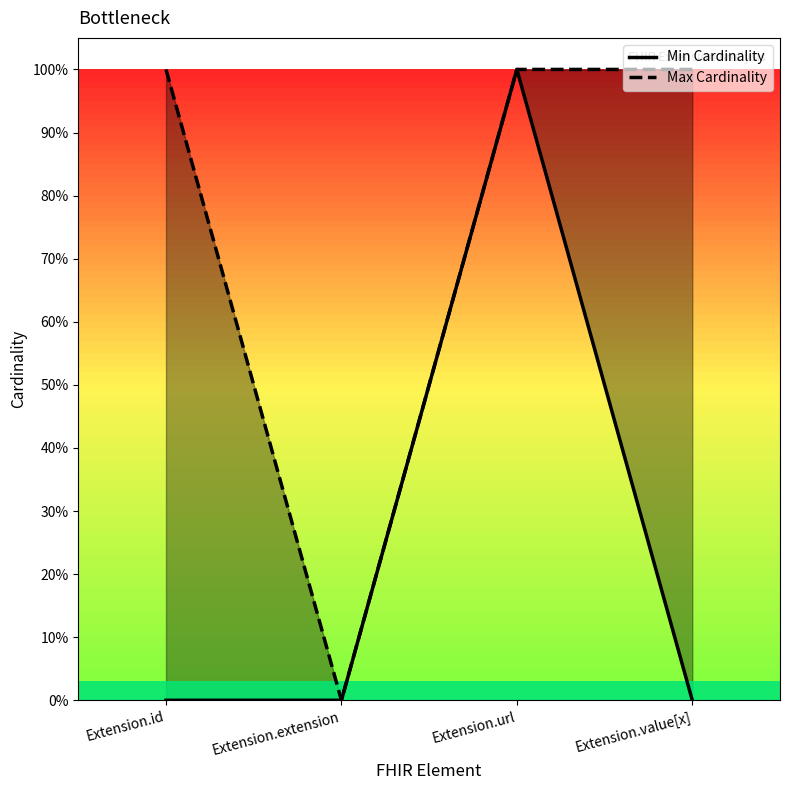

What is the label of the 3rd point from the right?

Extension.extension